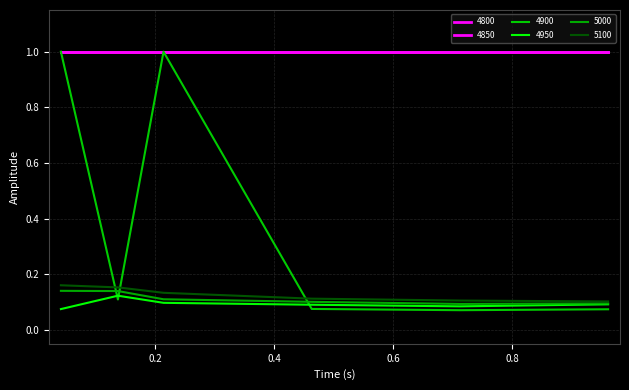

At how many categories does at least one series exceed 0?

6